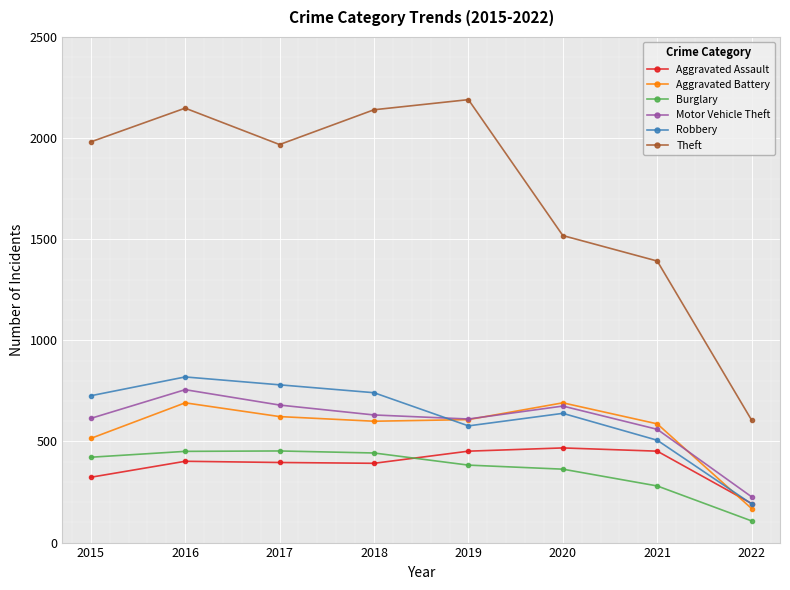

Is it true that Theft equals 844 at 2019?

False